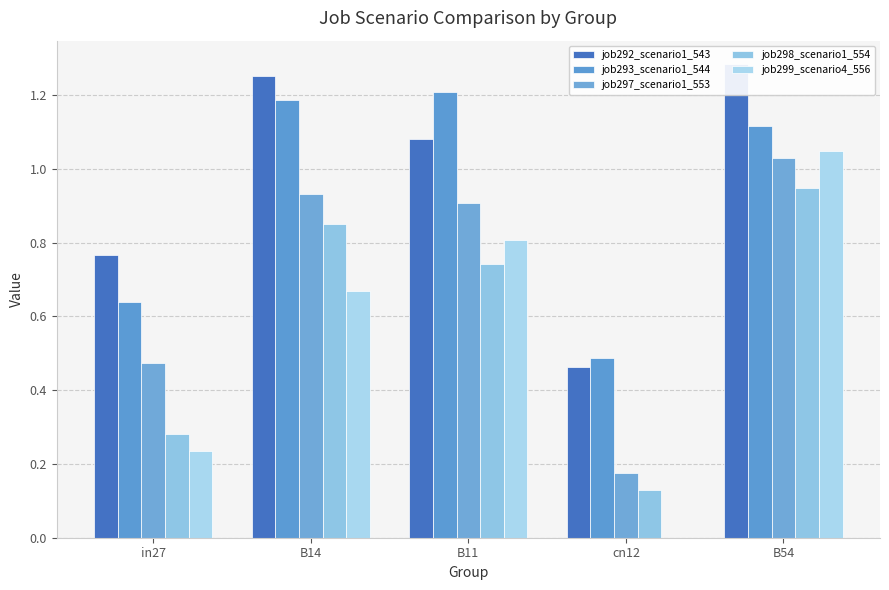

At how many categories does at least one series exceed 0?

5